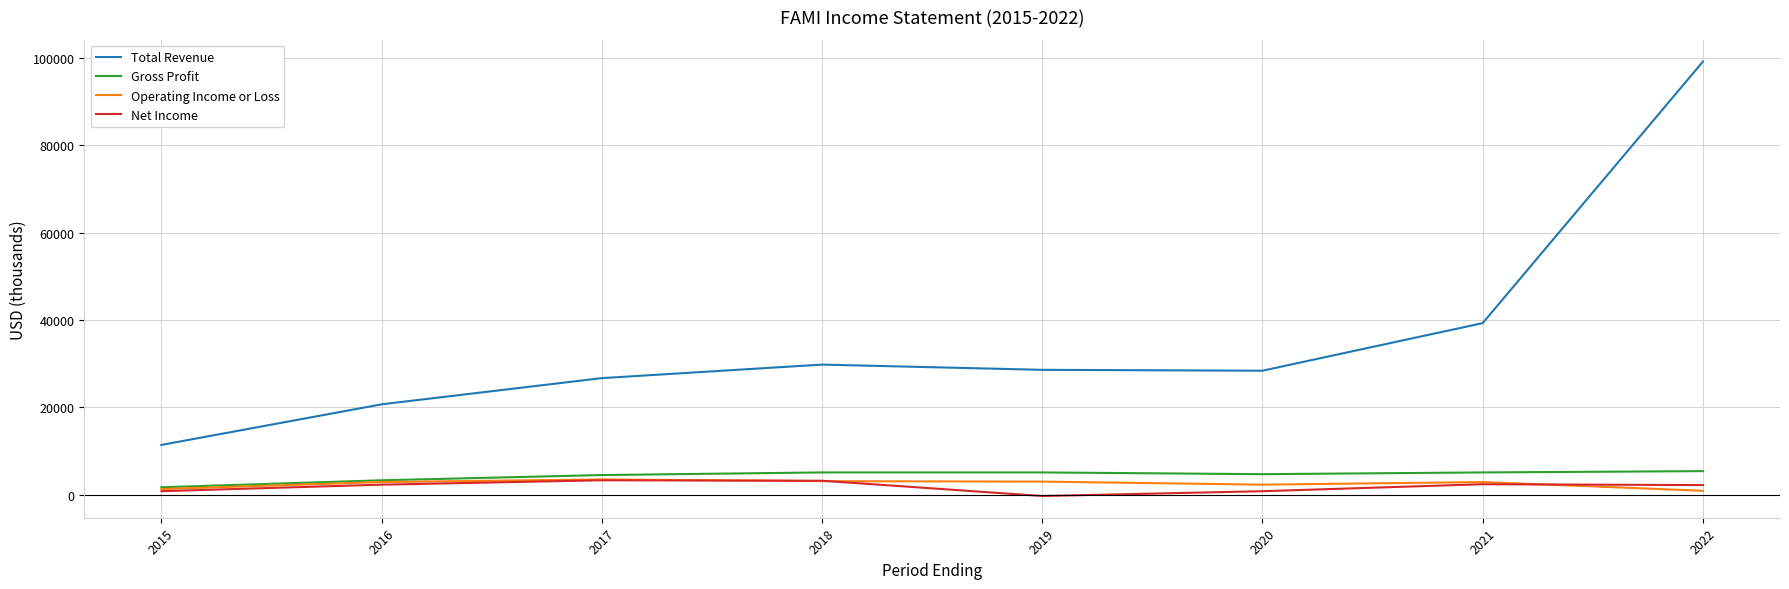

True or false: Total Revenue and Gross Profit cross at least once.

False